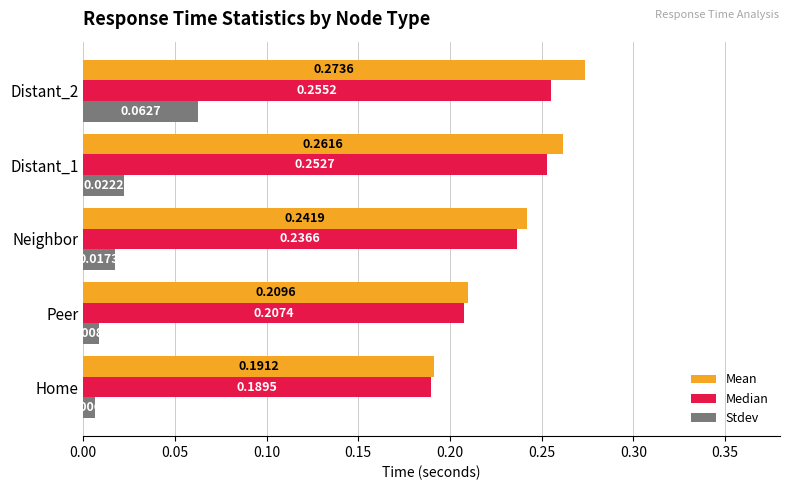

What is the total value across all series at Home?

0.4